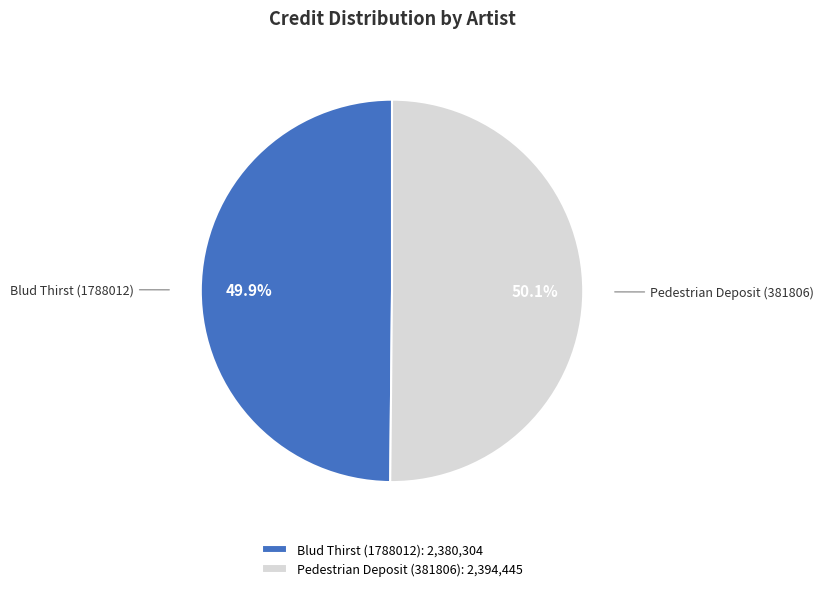

Combined, do Pedestrian Deposit (381806) and Blud Thirst (1788012) account for over 50%?

Yes